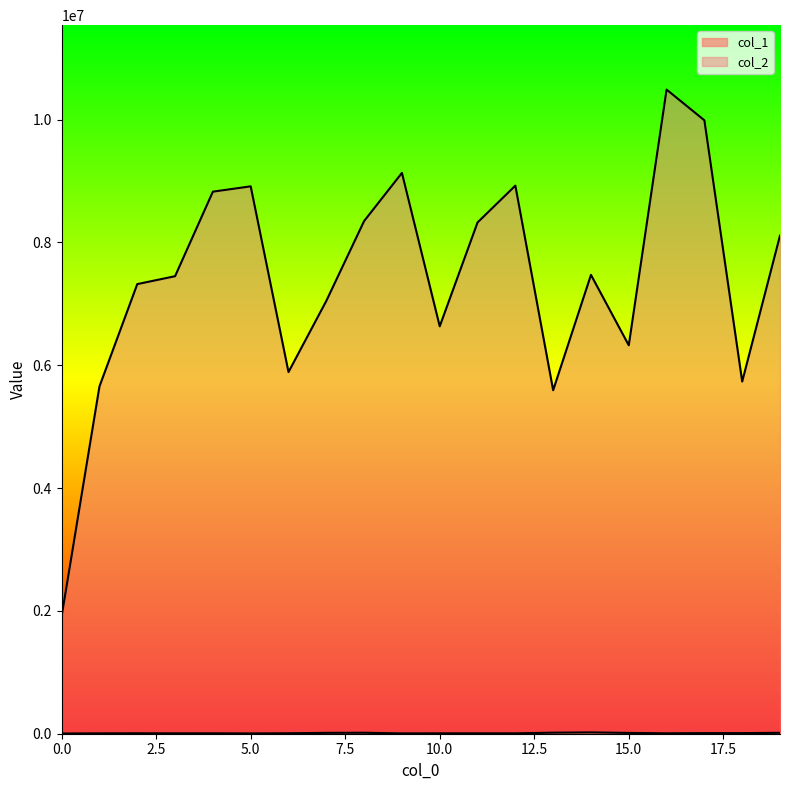

Which series has the largest range (max minus min)?

col_2